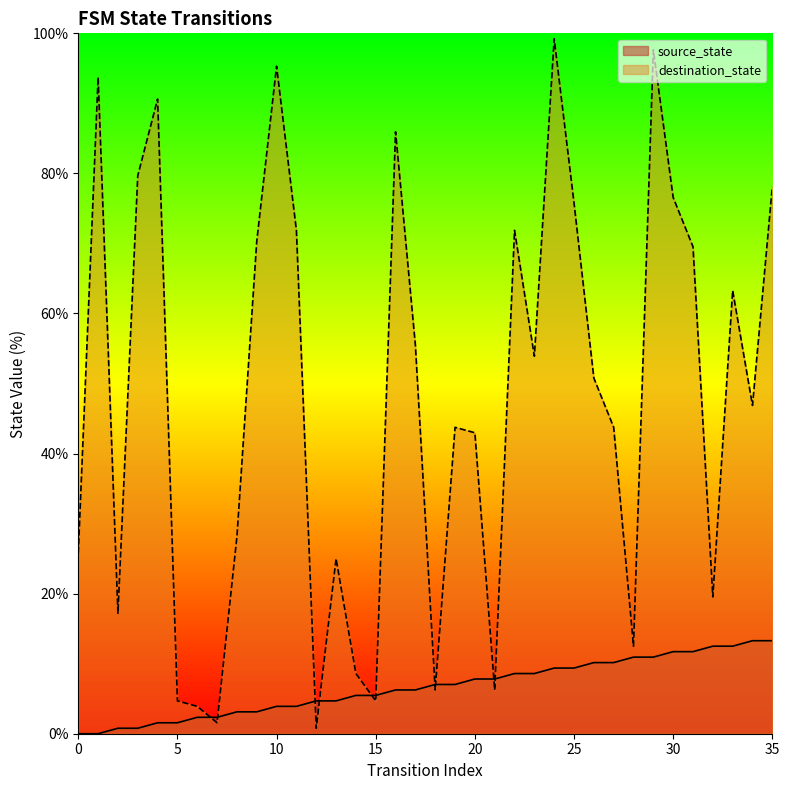

Which series has the widest spread of Y values?

destination_state